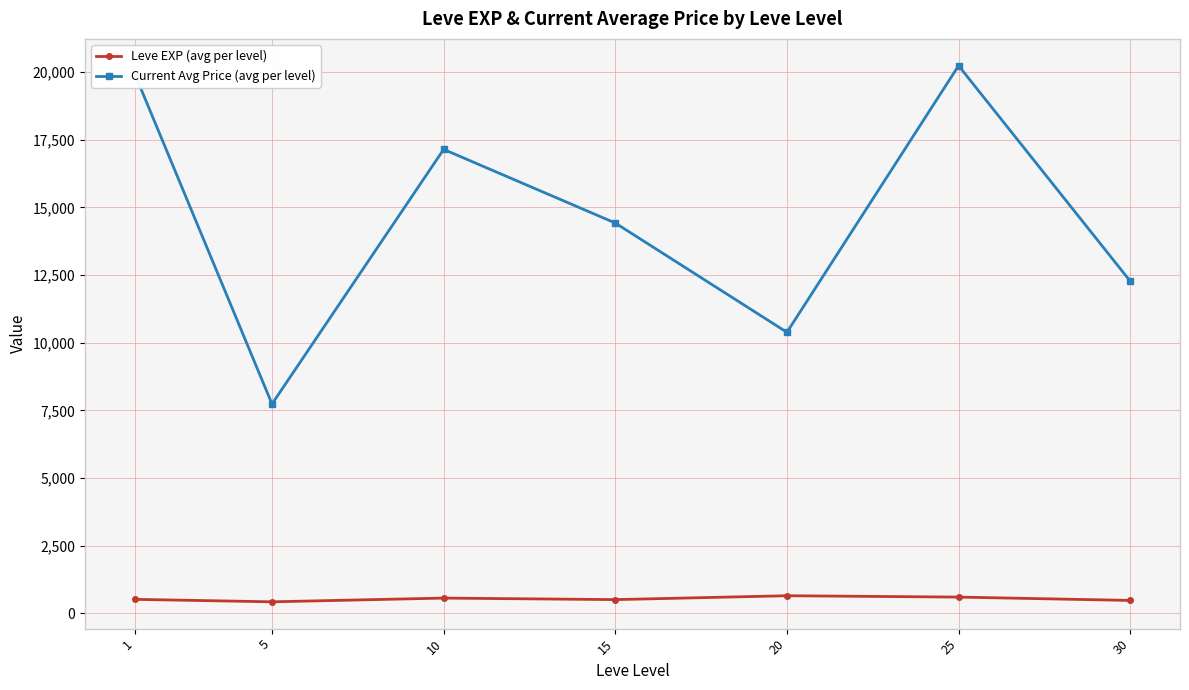

What is the smallest value displayed?

428.3